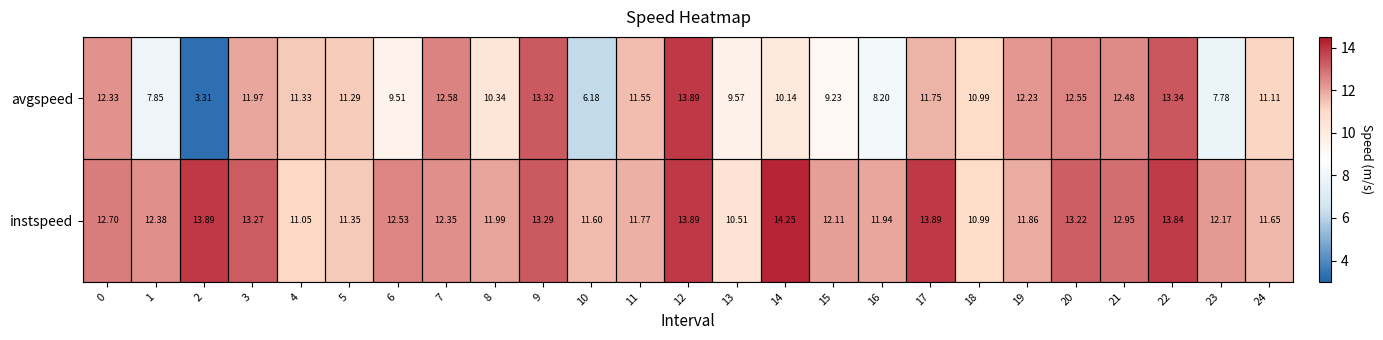

Which series has the widest spread of values?

avgspeed